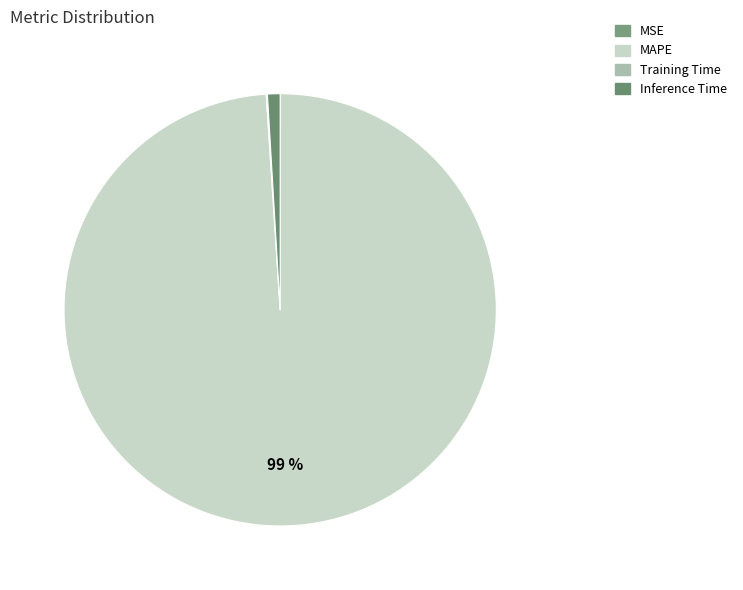

Does Training Time represent more than half of the total?

No